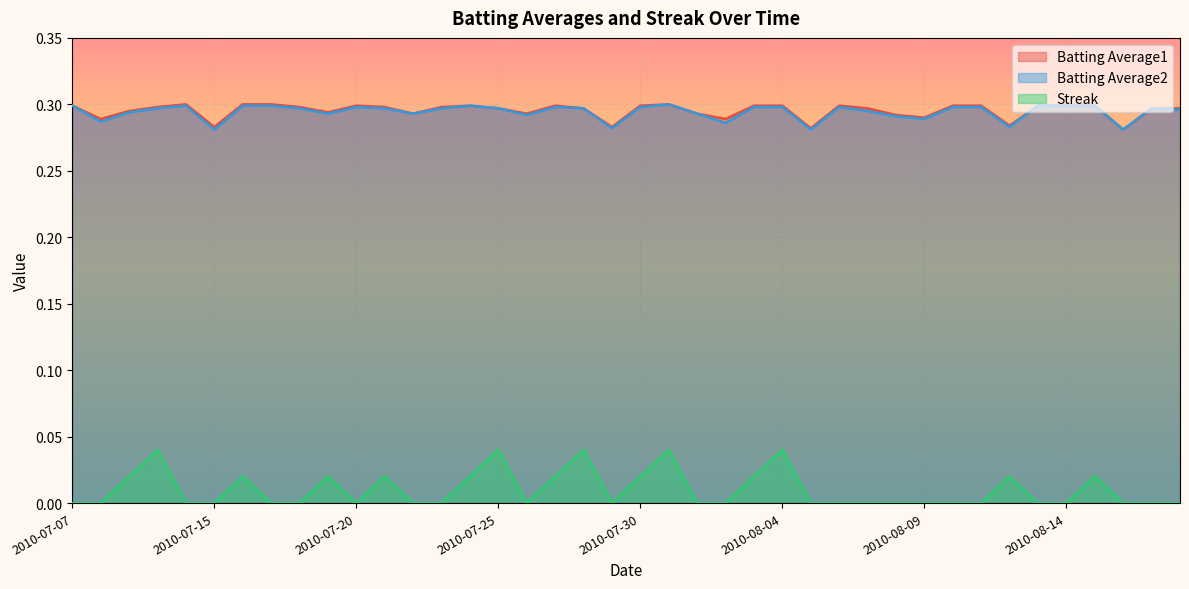

Rank the series at 2010-08-10 from highest to lowest value.

Batting Average1, Batting Average2, Streak